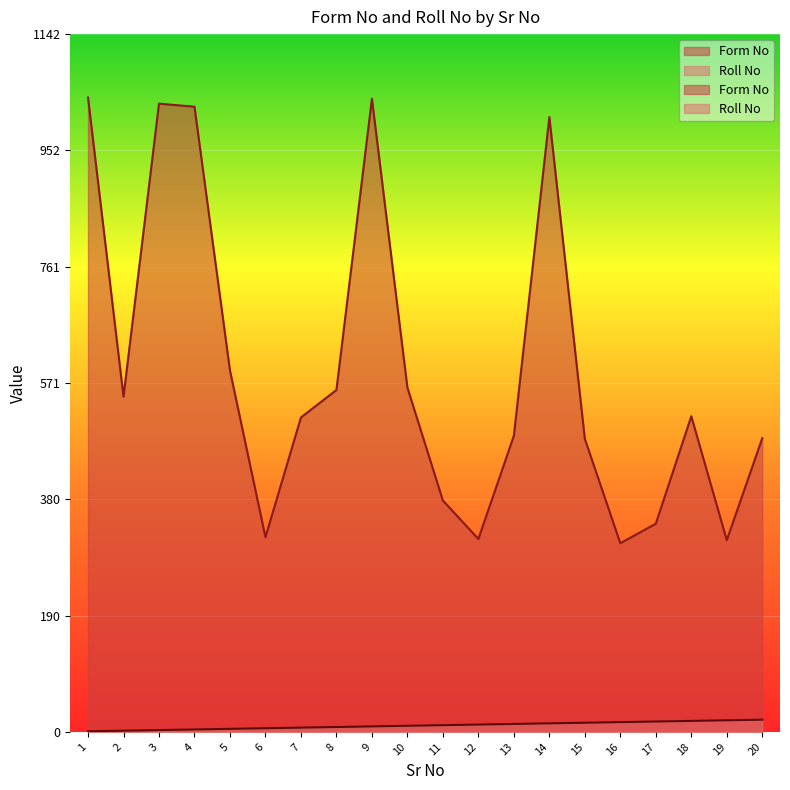

At which label does Form No reach its peak?

1